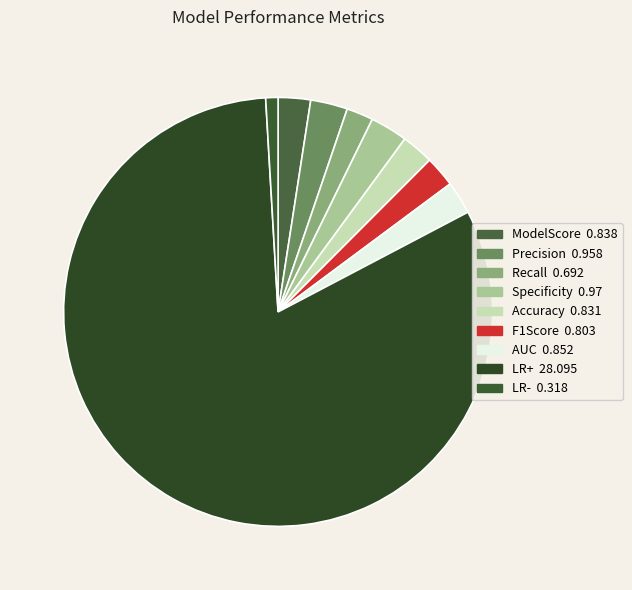

Which has a higher value, ModelScore or Specificity?

Specificity